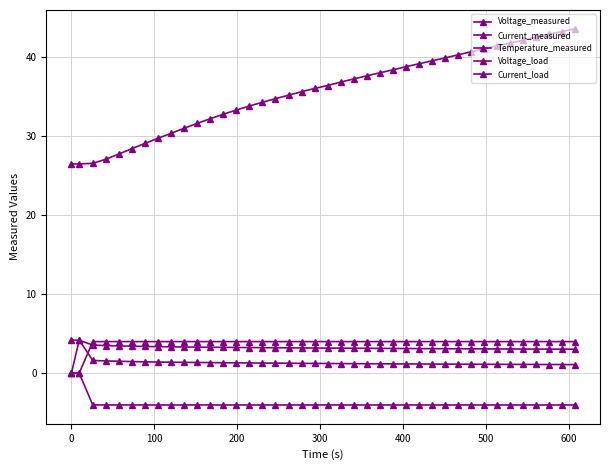

Which series has the largest range (max minus min)?

Temperature_measured